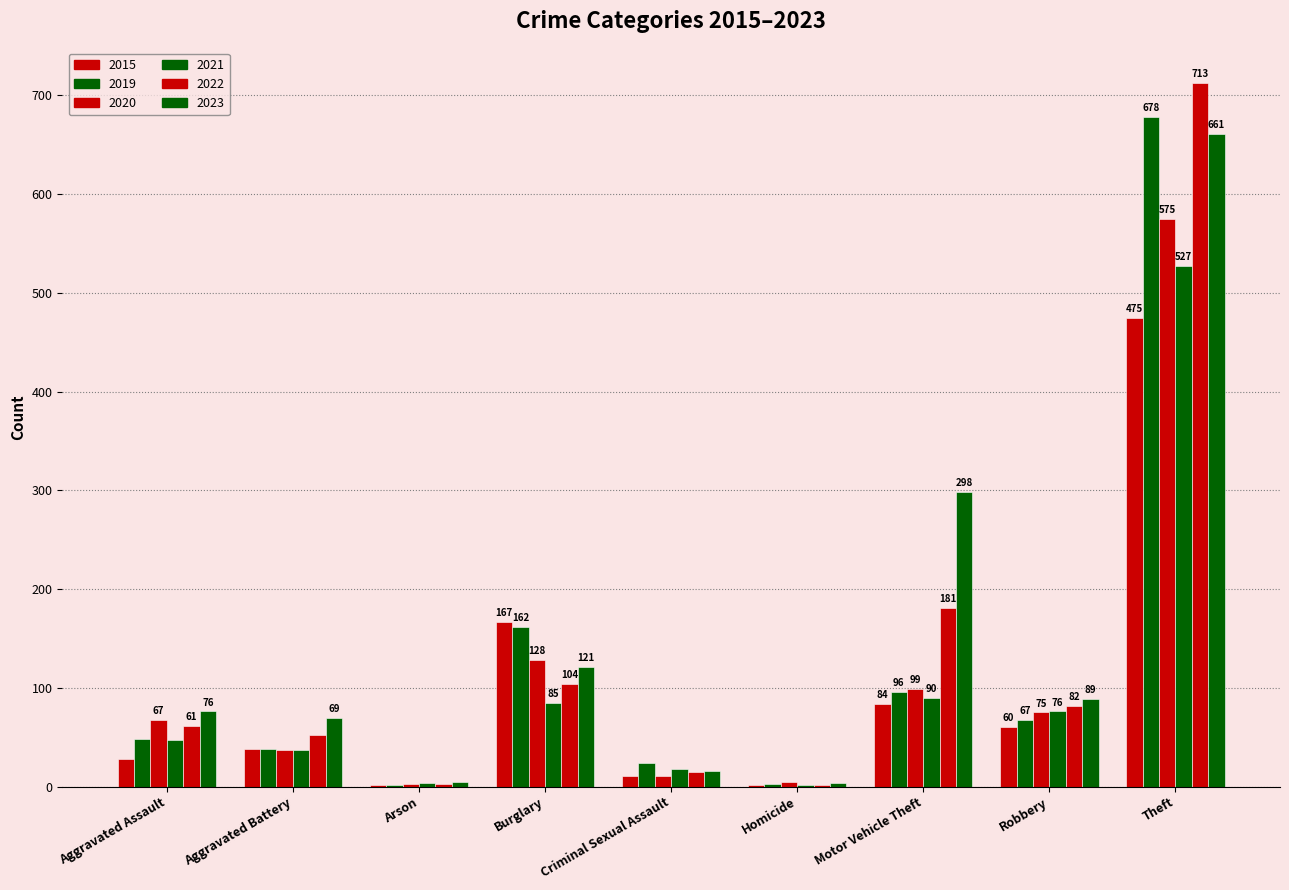

Are the bars horizontal?

No